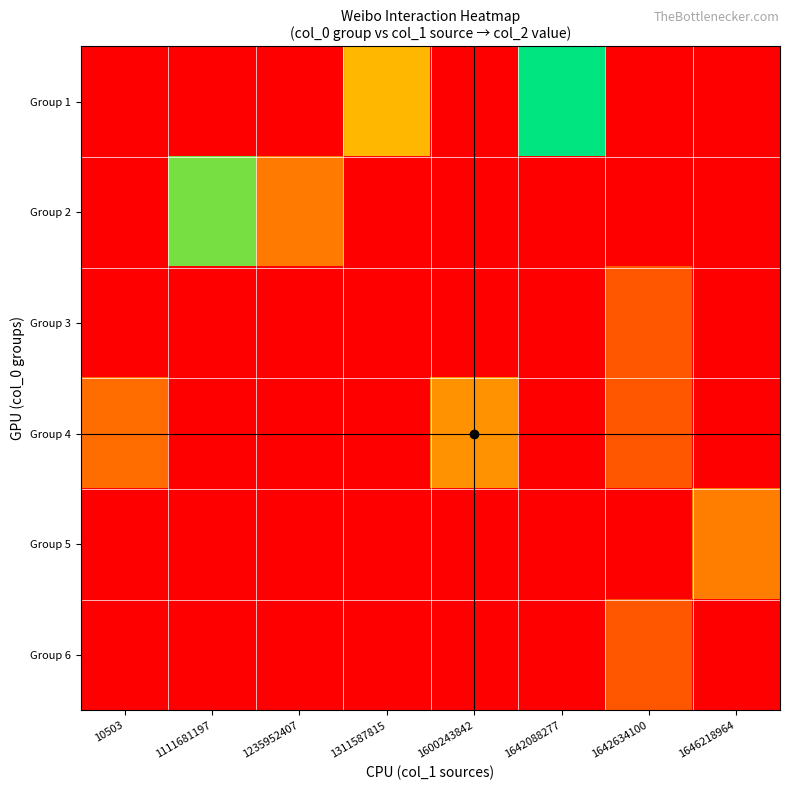

Which category has the lowest value across all series?

10503